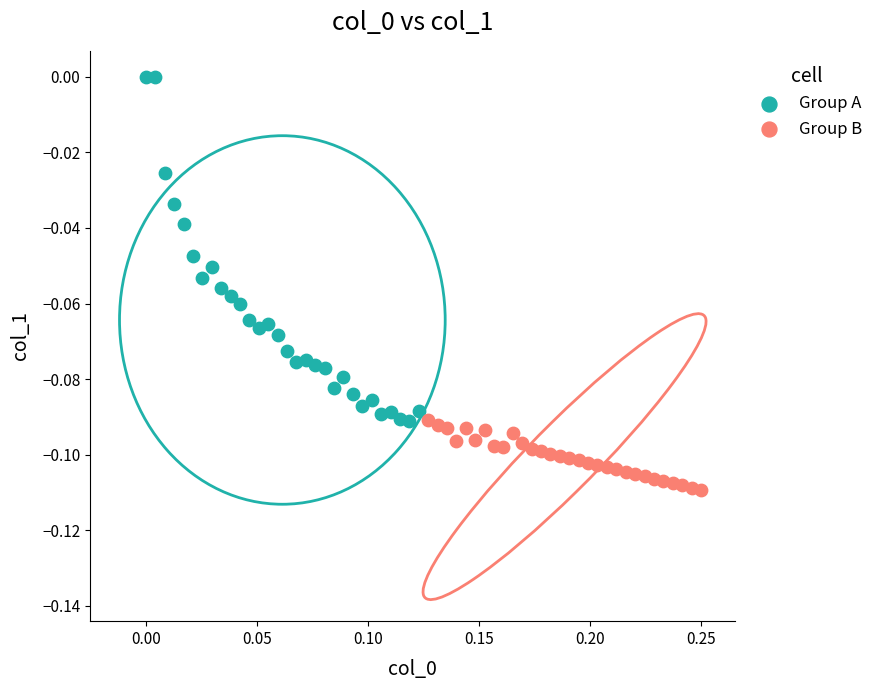

Which series reaches the minimum Y coordinate?

Group B